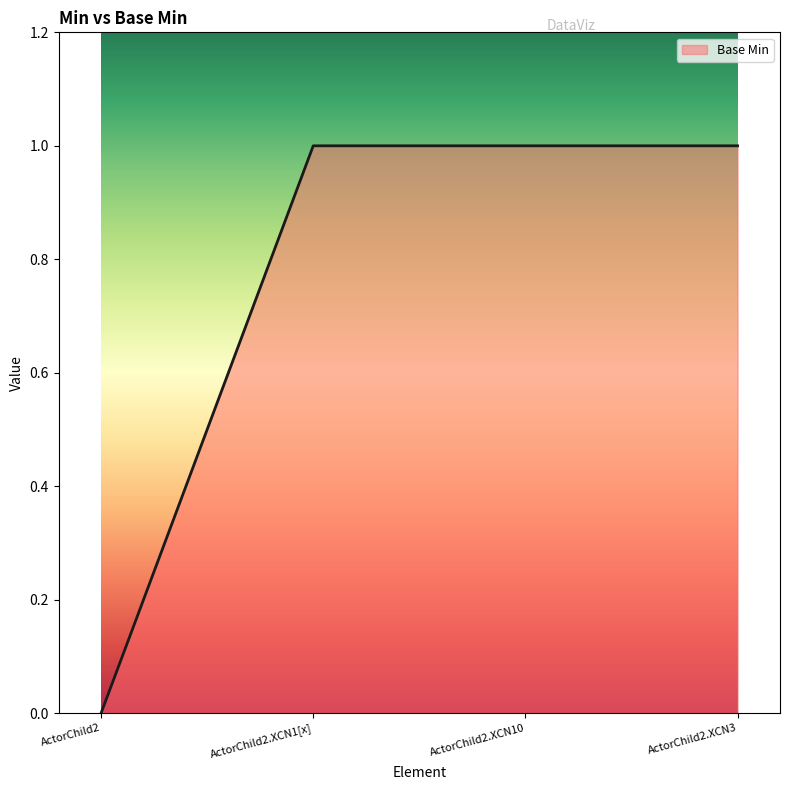

Approximately how many times larger is the value at ActorChild2.XCN1[x] compared to ActorChild2.XCN10?

1.0